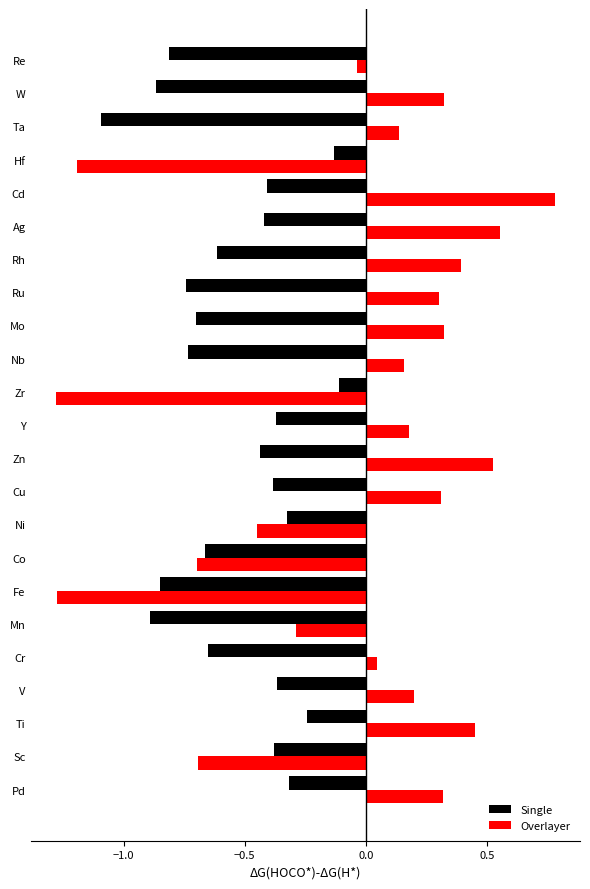

What is the difference between the maximum and minimum values in the Single series?

1.0